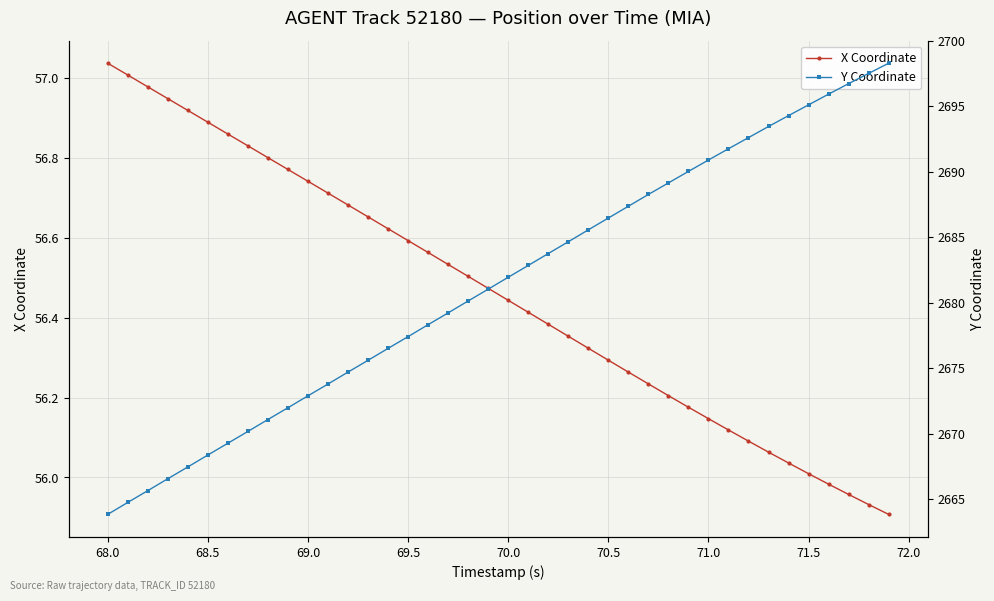

True or false: X Coordinate has more than 0 interior local peaks.

False